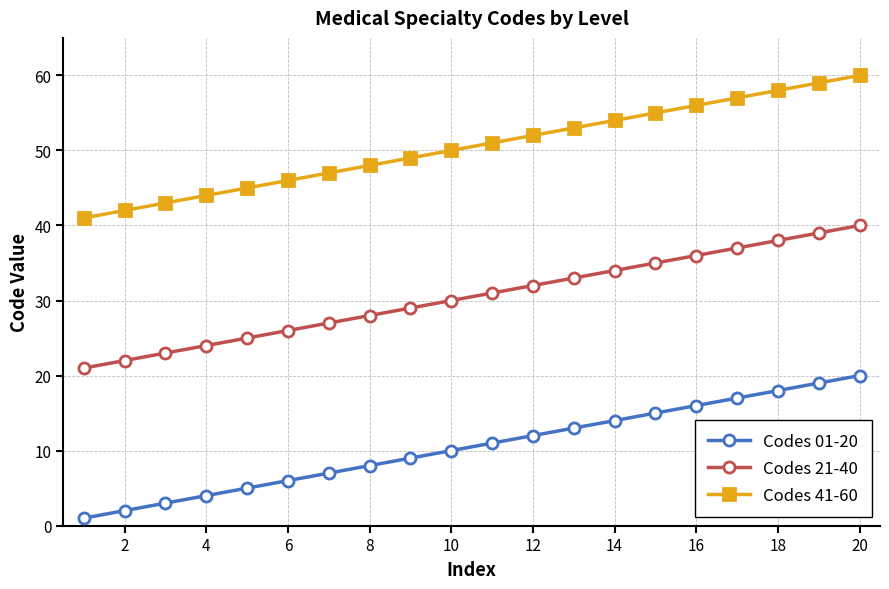

True or false: Codes 21-40 and Codes 41-60 cross at least once.

False